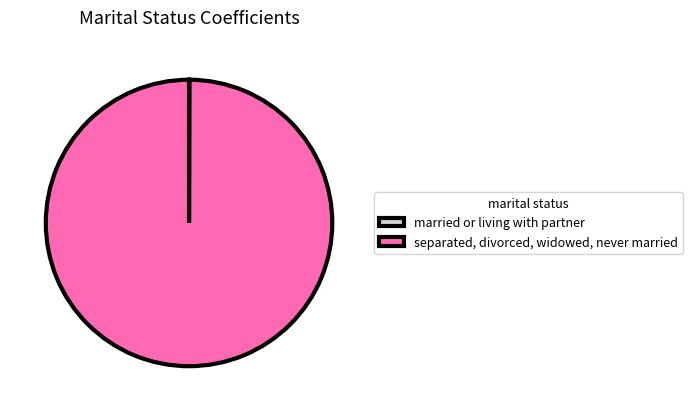

Does any single category account for the majority?

Yes